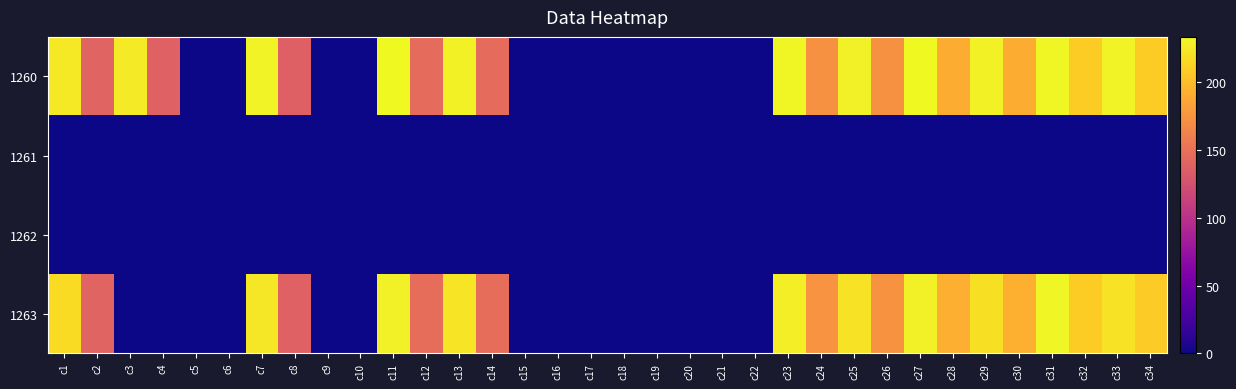

Which series has the largest total across all categories?

1260